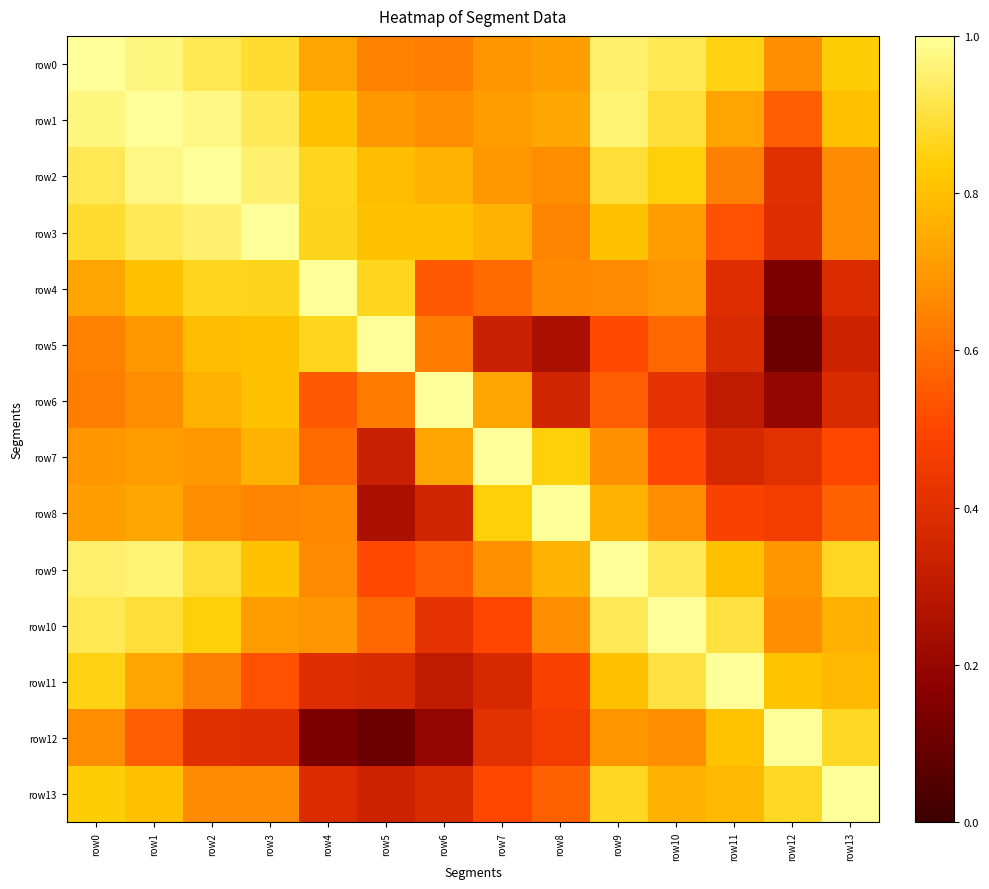

What is the spread (max minus min) of values at row3?

0.6